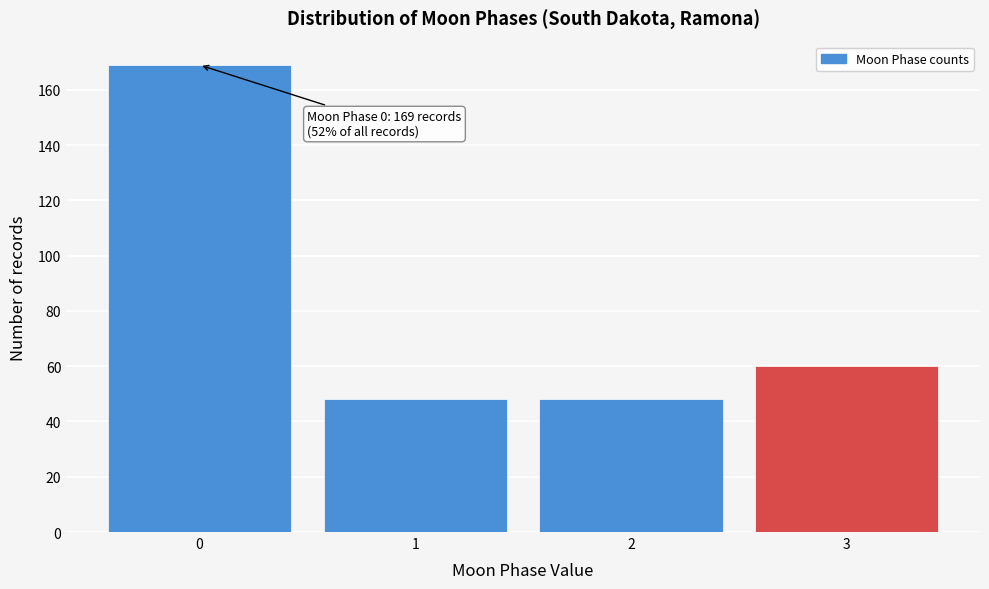

Reading left to right, what are all the values shown in this chart?

169	48	48	60